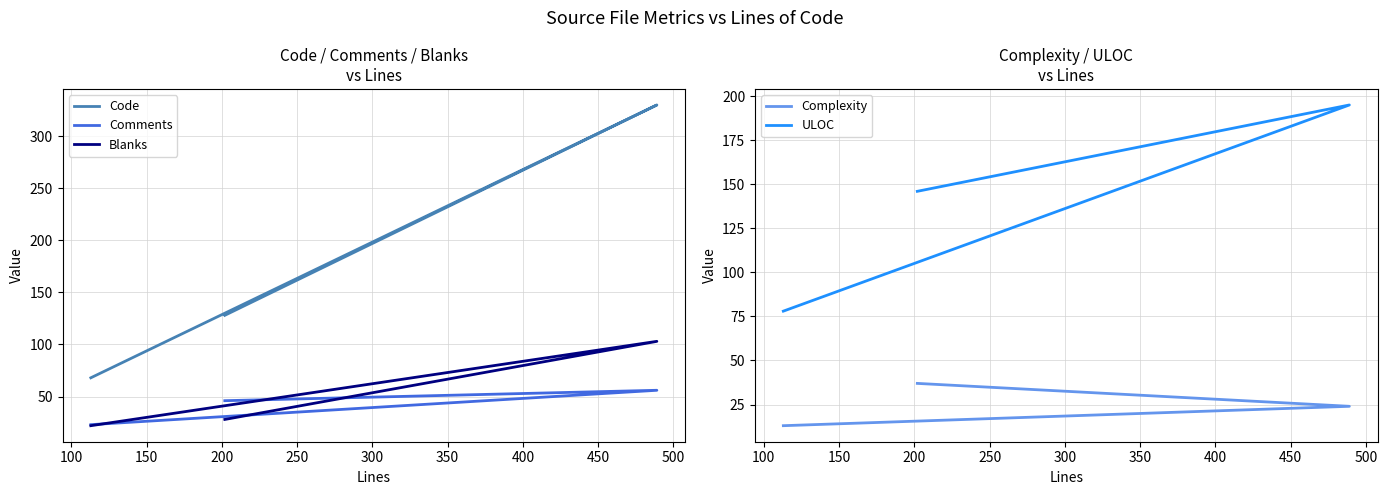

Is the value of ULOC at 50 greater than the value of Blanks at 50?

Yes